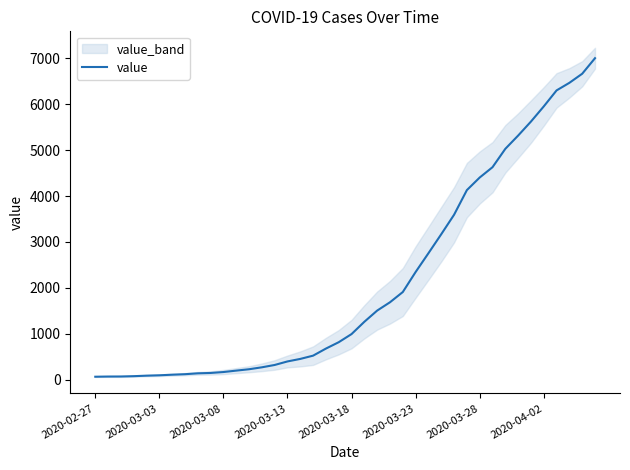

The chart shows a value of 1201 at 24. True or false?

False